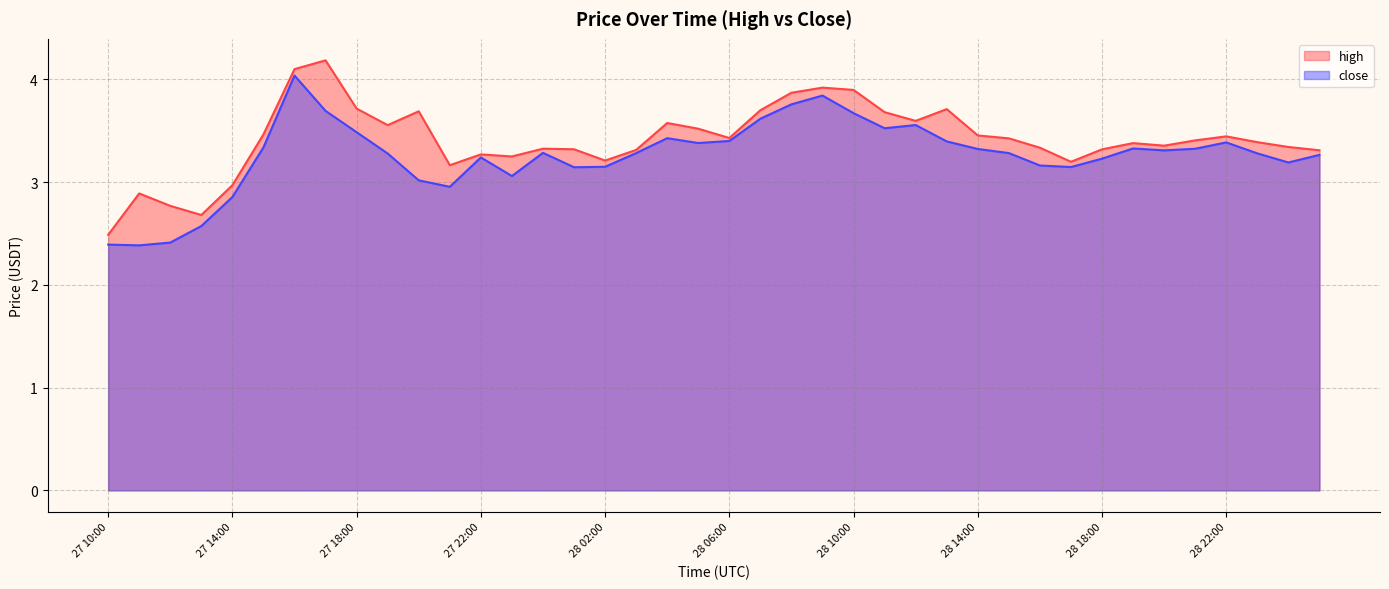

Reading left to right, extract all data points from this chart.

high: 27 10:00=2.5	27 11:00=2.9	27 12:00=2.8	27 13:00=2.7	27 14:00=3.0	27 15:00=3.5	27 16:00=4.1	27 17:00=4.2	27 18:00=3.7	27 19:00=3.6	27 20:00=3.7	27 21:00=3.2	27 22:00=3.3	27 23:00=3.2	28 00:00=3.3	28 01:00=3.3	28 02:00=3.2	28 03:00=3.3	28 04:00=3.6	28 05:00=3.5	28 06:00=3.4	28 07:00=3.7	28 08:00=3.9	28 09:00=3.9	28 10:00=3.9	28 11:00=3.7	28 12:00=3.6	28 13:00=3.7	28 14:00=3.5	28 15:00=3.4	28 16:00=3.3	28 17:00=3.2	28 18:00=3.3	28 19:00=3.4	28 20:00=3.4	28 21:00=3.4	28 22:00=3.4	28 23:00=3.4	29 00:00=3.3	29 01:00=3.3
close: 27 10:00=2.4	27 11:00=2.4	27 12:00=2.4	27 13:00=2.6	27 14:00=2.9	27 15:00=3.3	27 16:00=4.0	27 17:00=3.7	27 18:00=3.5	27 19:00=3.3	27 20:00=3.0	27 21:00=3.0	27 22:00=3.2	27 23:00=3.1	28 00:00=3.3	28 01:00=3.1	28 02:00=3.1	28 03:00=3.3	28 04:00=3.4	28 05:00=3.4	28 06:00=3.4	28 07:00=3.6	28 08:00=3.8	28 09:00=3.8	28 10:00=3.7	28 11:00=3.5	28 12:00=3.6	28 13:00=3.4	28 14:00=3.3	28 15:00=3.3	28 16:00=3.2	28 17:00=3.1	28 18:00=3.2	28 19:00=3.3	28 20:00=3.3	28 21:00=3.3	28 22:00=3.4	28 23:00=3.3	29 00:00=3.2	29 01:00=3.3